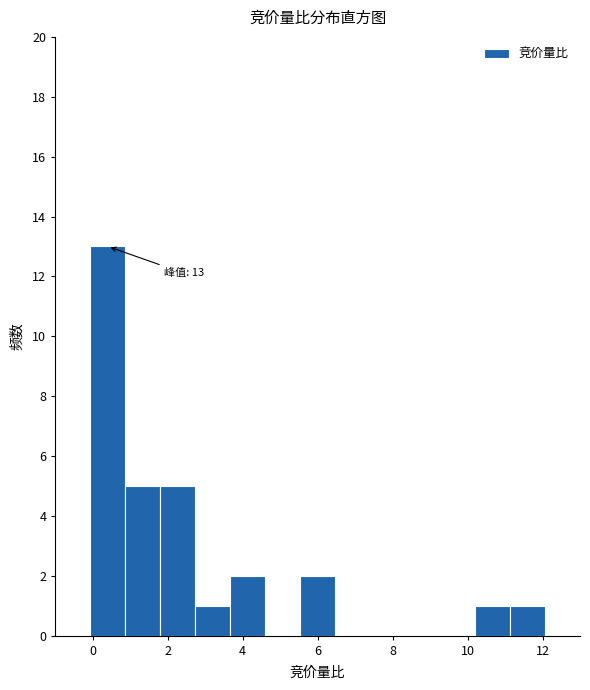

Which range on the x-axis has the tallest bar?

0.0 to 0.8